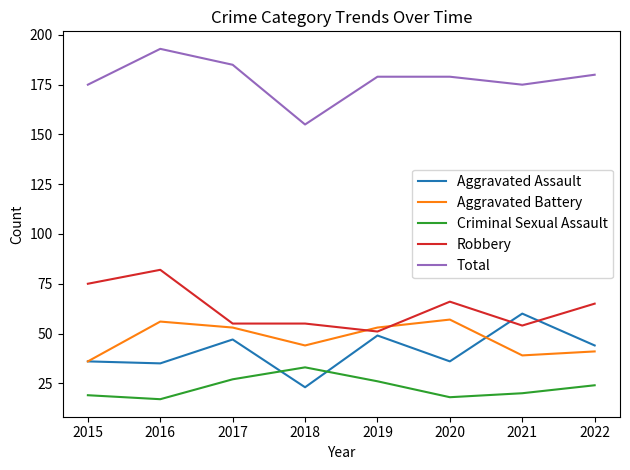

Which series has the largest total across all categories?

Total